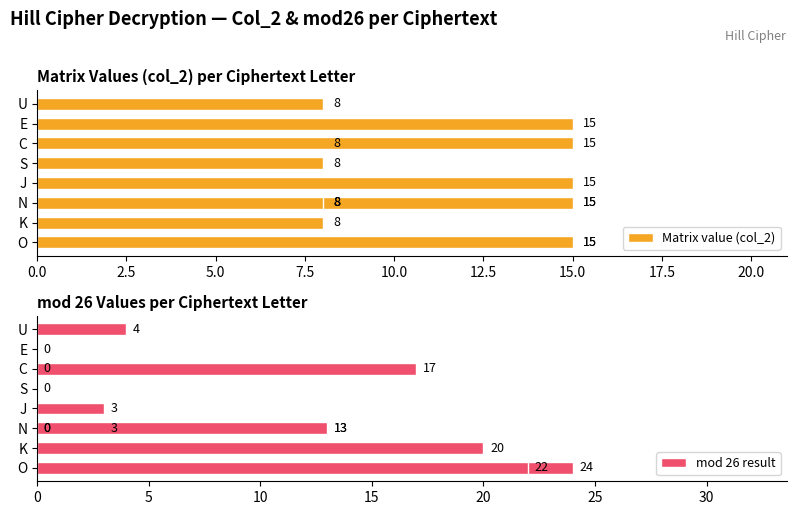

What are all the series names shown in the legend?

Matrix value (col_2), mod 26 result